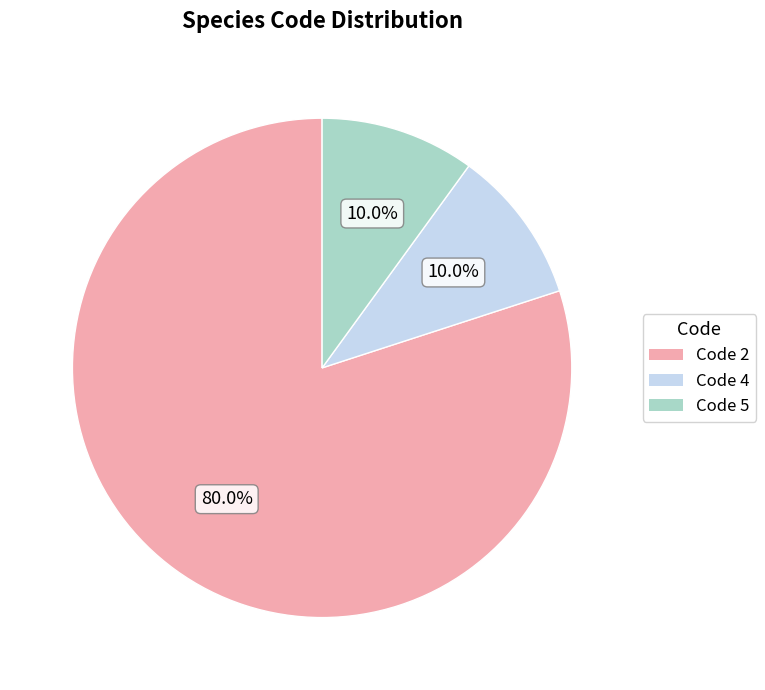

Which slice is the largest?

Code 2